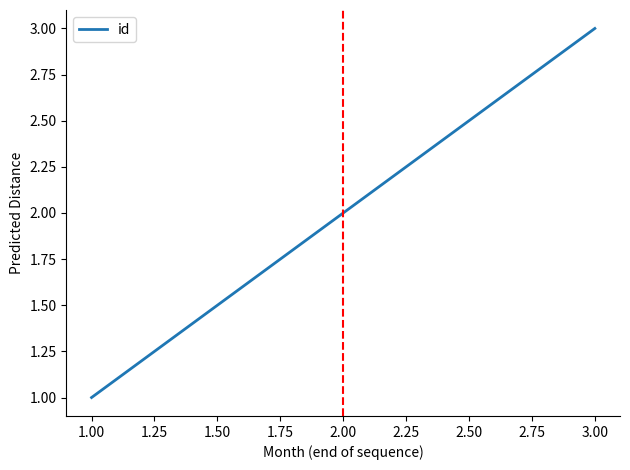

The value at 2.00 is 3. True or false?

False